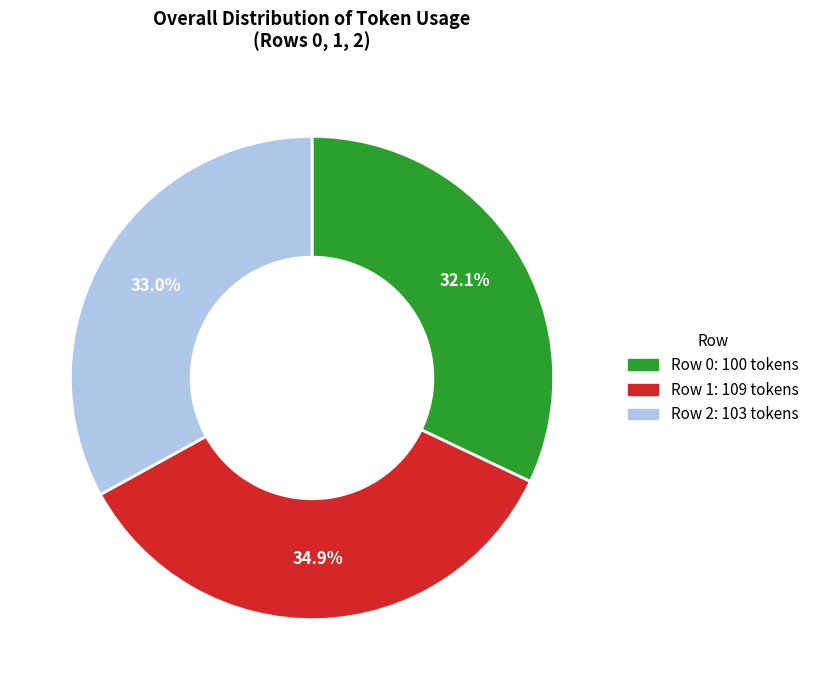

Between Row 2 and Row 0, which is larger?

Row 2